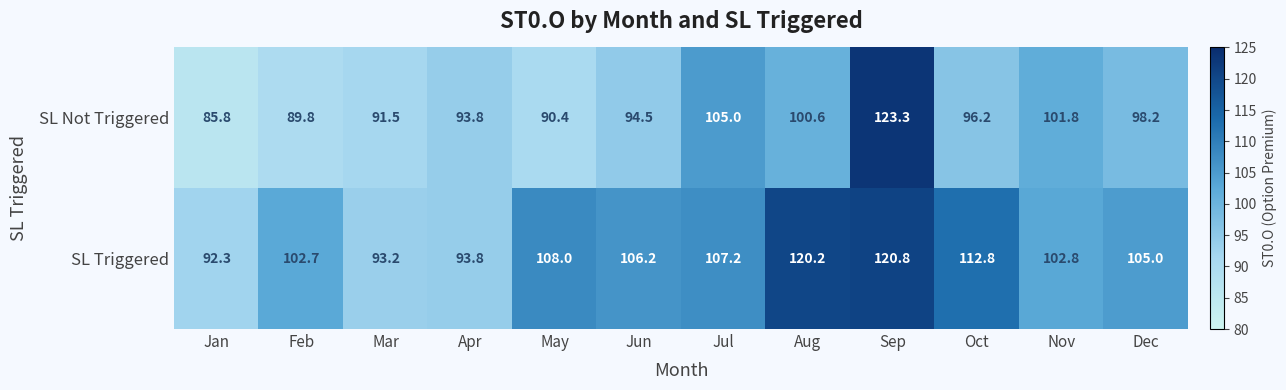

Which series has the widest spread of values?

SL Not Triggered